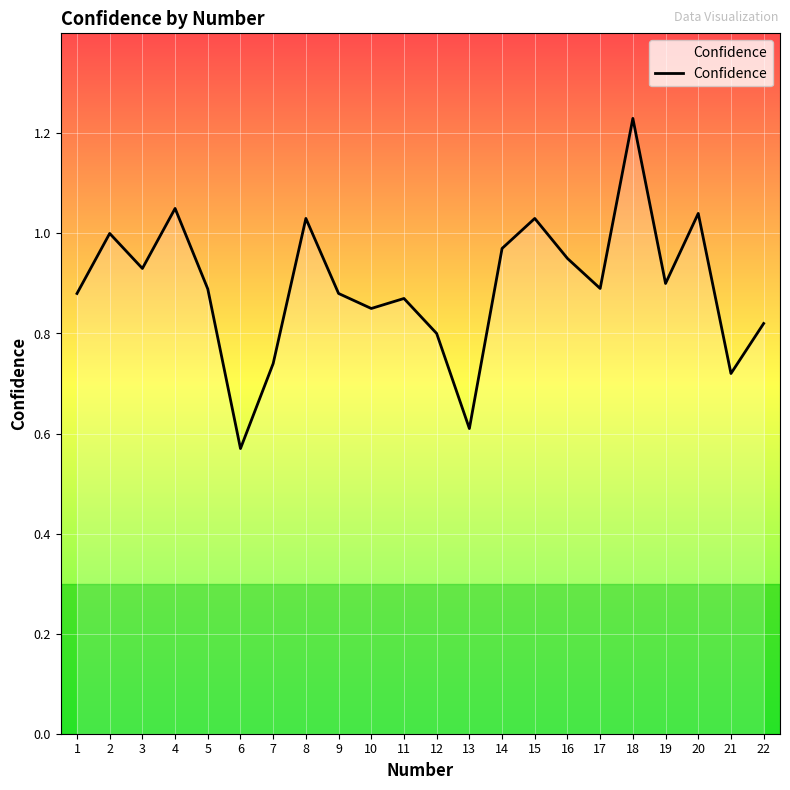

What is the change in value from 6 to 19?

+0.3